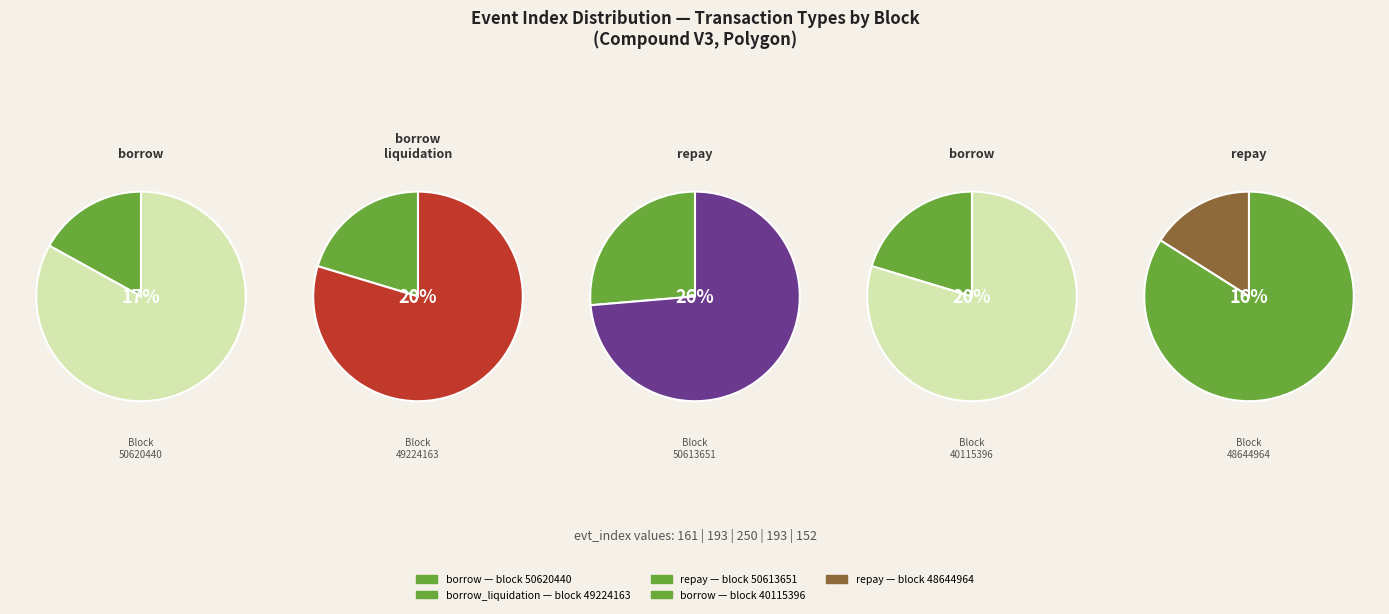

Is it true that 50613651 is 26% of the pie?

True